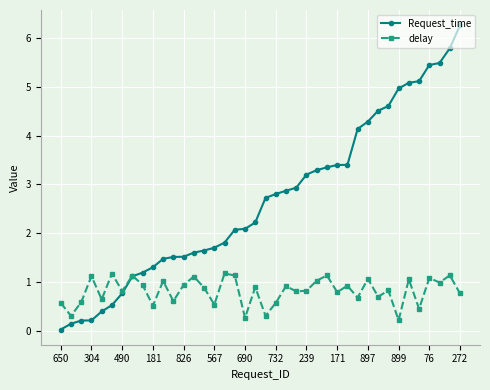

After their last crossing, which series has the higher values: Request_time or delay?

Request_time